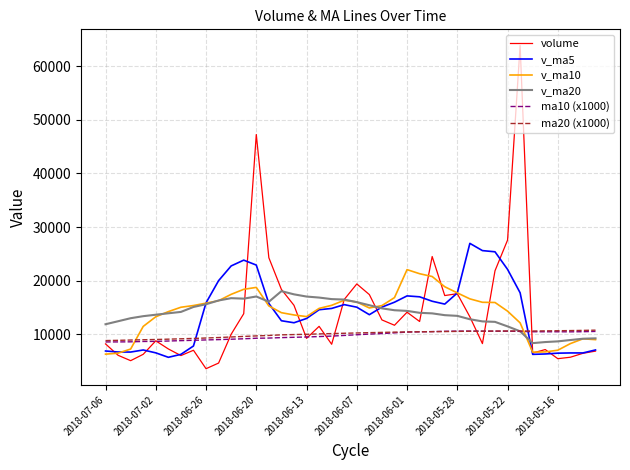

What is the lowest value of the v_ma20 series?

8378.5